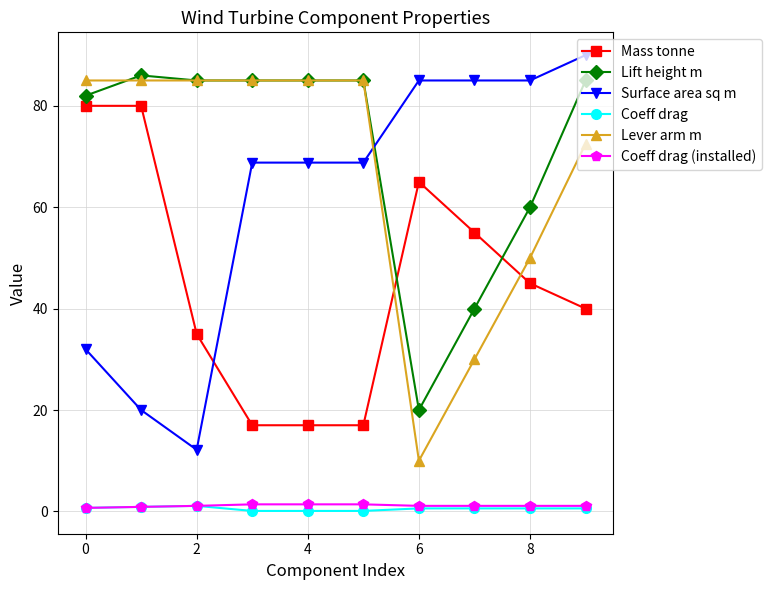

Count the Lever arm m values in the range 50 to 85.

8